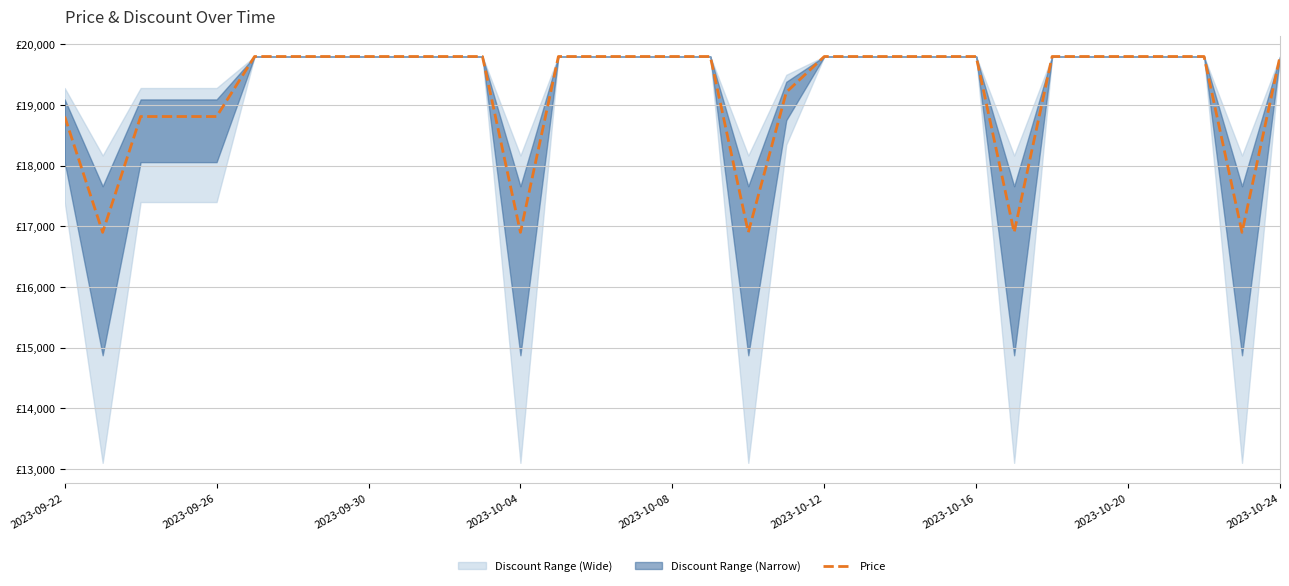

Which category has the highest value across all series?

2023-10-12